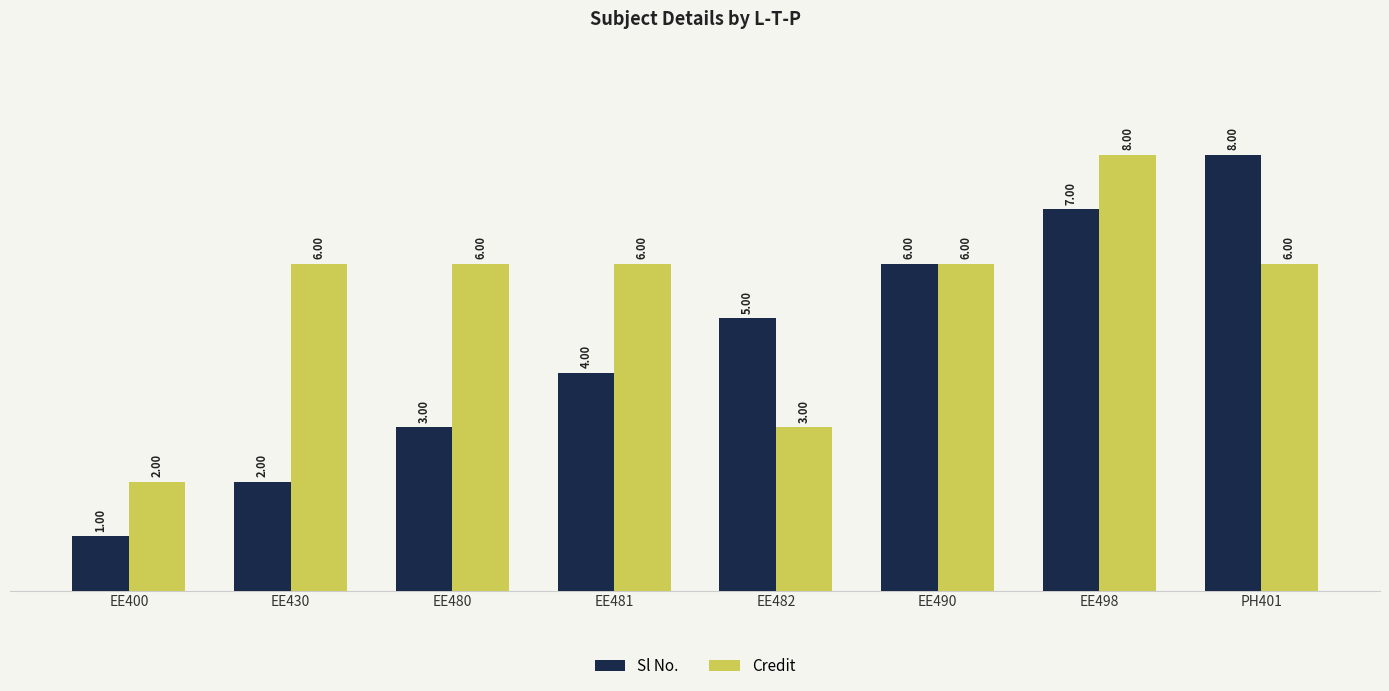

Reading left to right, list all the values displayed in this chart.

Sl No.: EE400=1	EE430=2	EE480=3	EE481=4	EE482=5	EE490=6	EE498=7	PH401=8
Credit: EE400=2	EE430=6	EE480=6	EE481=6	EE482=3	EE490=6	EE498=8	PH401=6